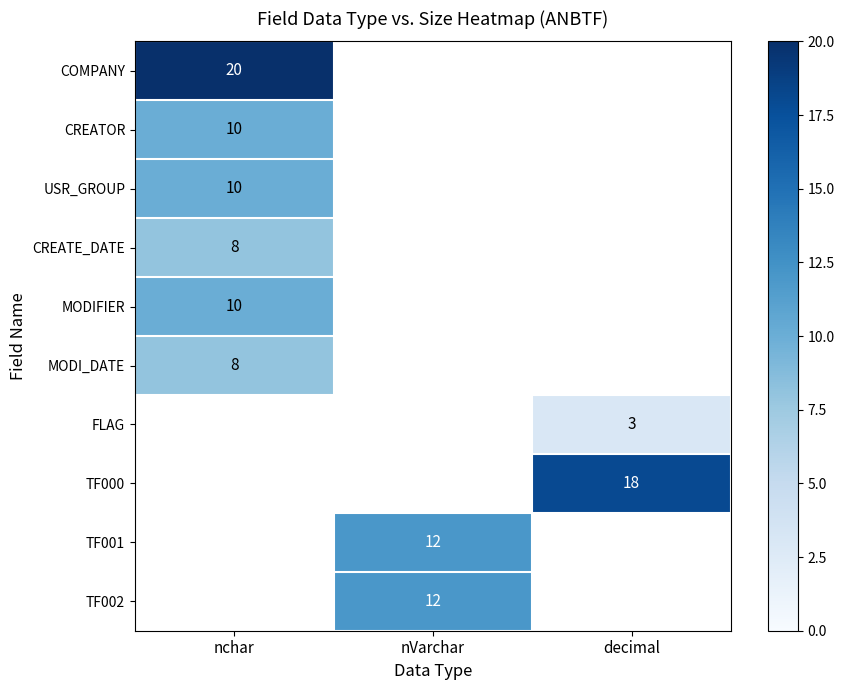

What is the smallest value displayed?

3.0